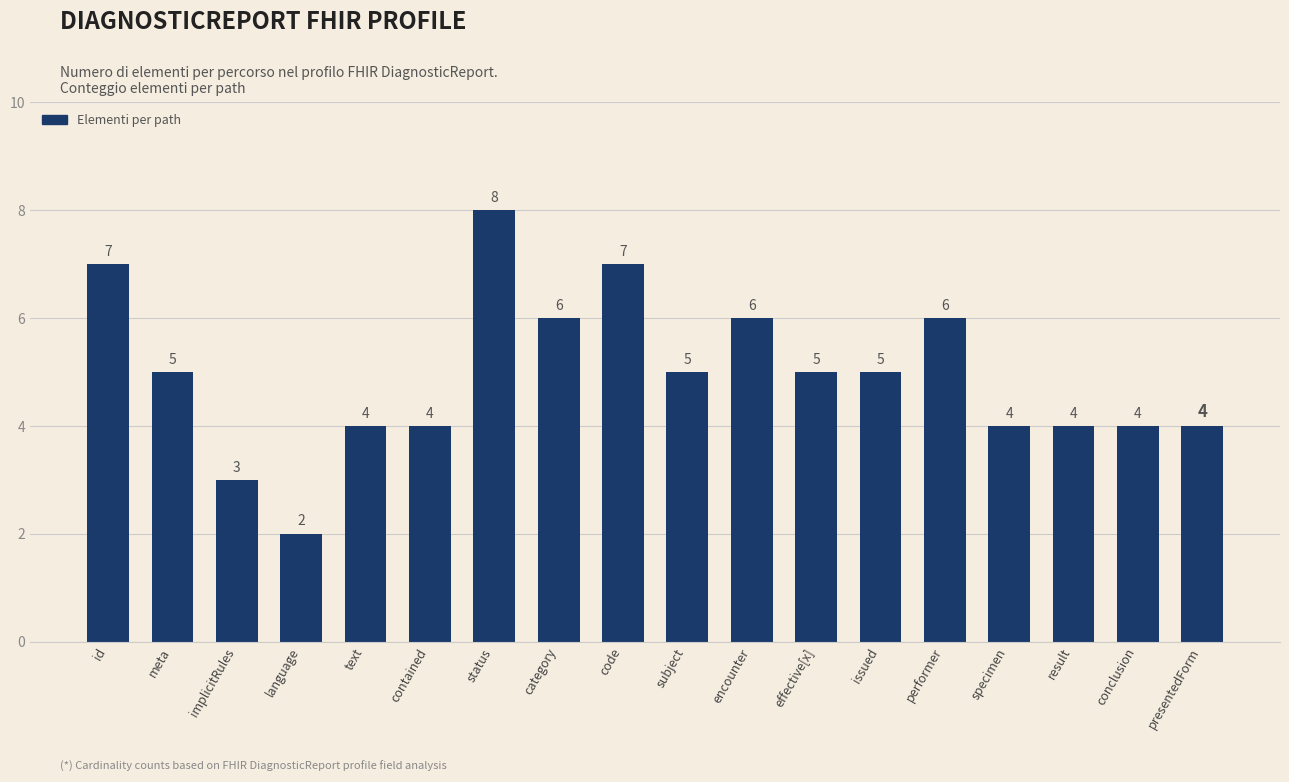

Which label corresponds to the largest value in the chart?

status